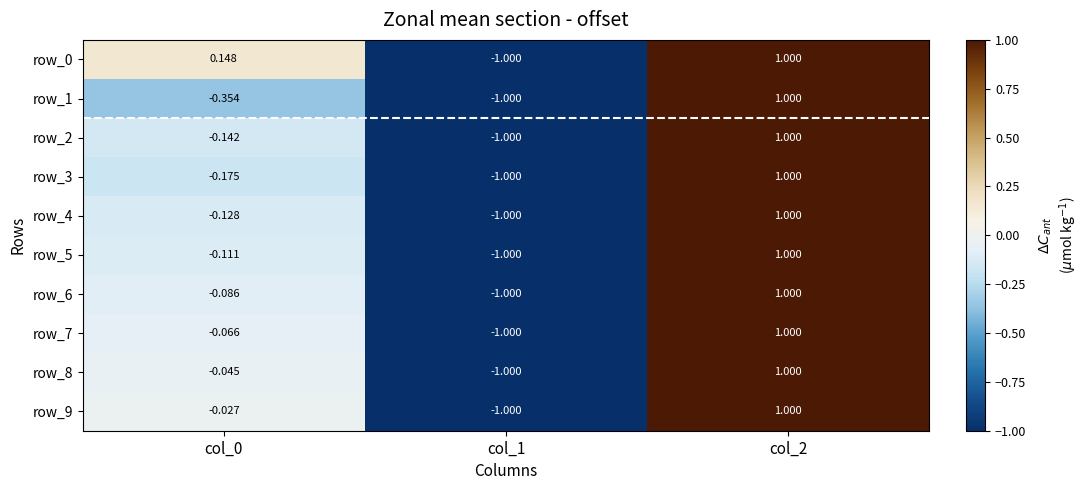

The row_4 series shows -1.0 at col_1. True or false?

True